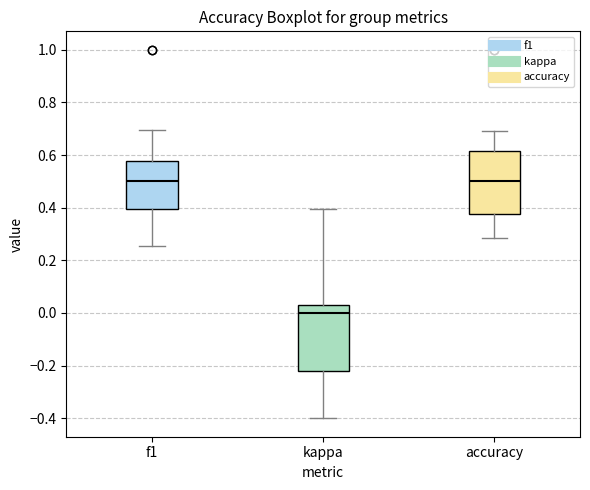

Where does the lower whisker of the box for f1 end on the y-axis? The values are not printed on the chart, so give them approximately, as read against the axis.

0.26